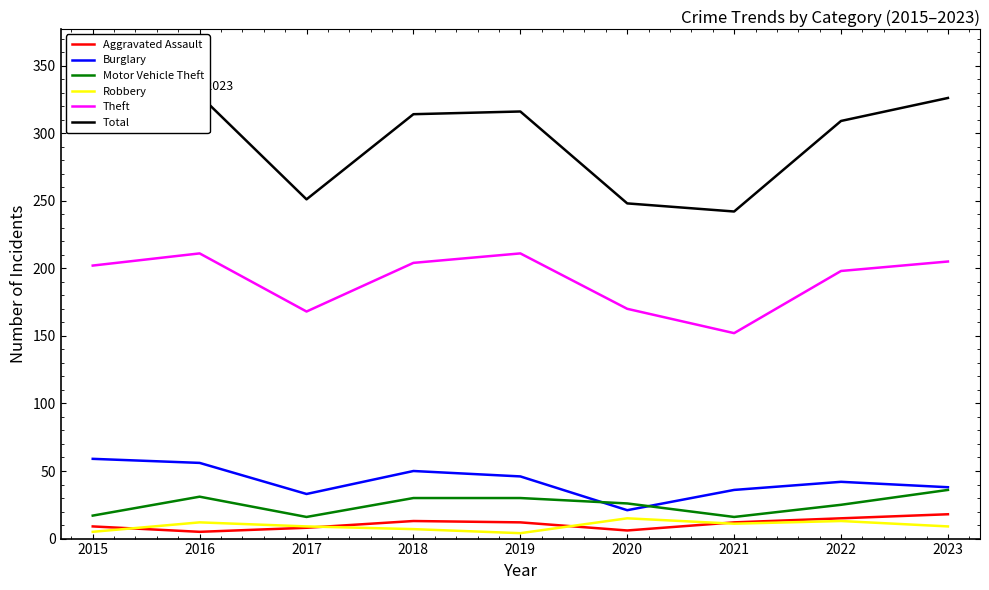

Reading right to left, what are all the values shown in this chart?

Aggravated Assault: 18	15	12	6	12	13	8	5	9
Burglary: 38	42	36	21	46	50	33	56	59
Motor Vehicle Theft: 36	25	16	26	30	30	16	31	17
Robbery: 9	13	11	15	4	7	9	12	5
Theft: 205	198	152	170	211	204	168	211	202
Total: 326	309	242	248	316	314	251	328	308